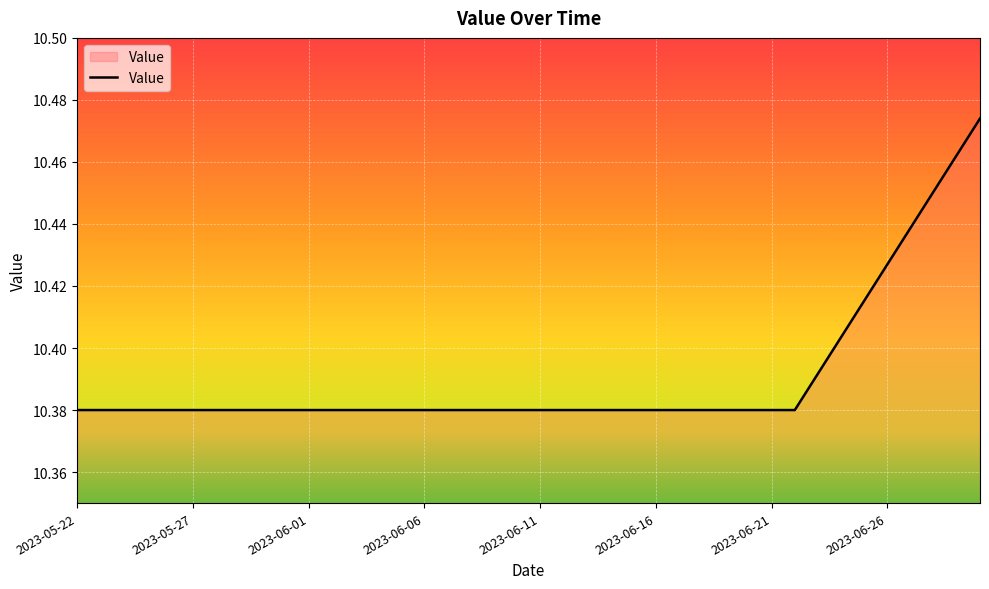

True or false: the data has more than 2 interior local peaks.

False